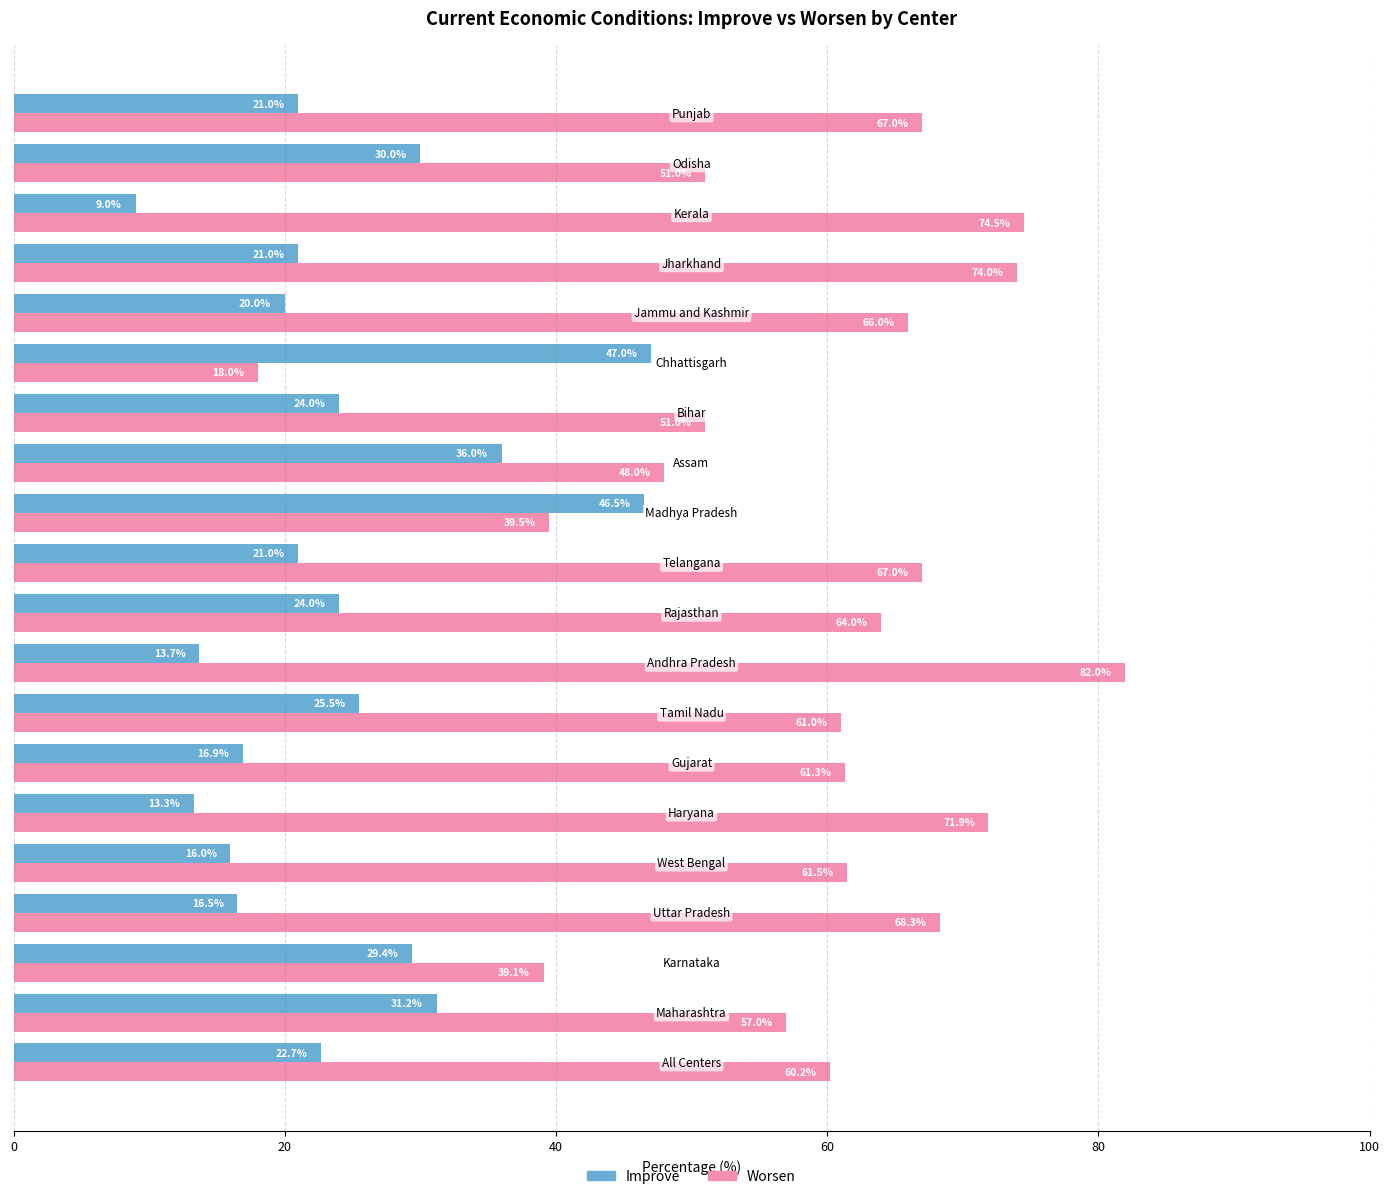

Which series has the widest spread of values?

Worsen